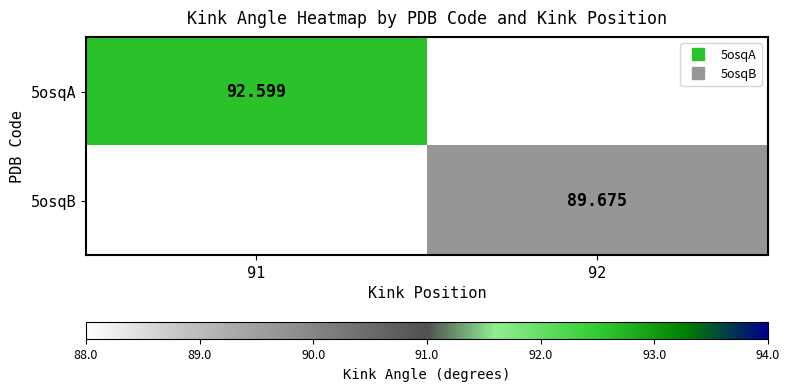

Which category has the highest value across all series?

91